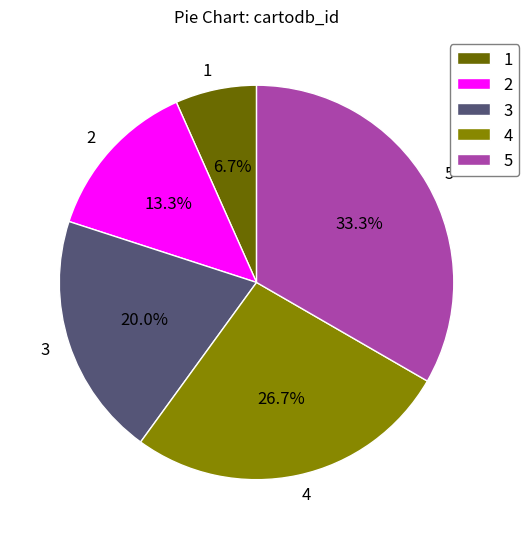

Is it true that 2 is 13% of the pie?

True